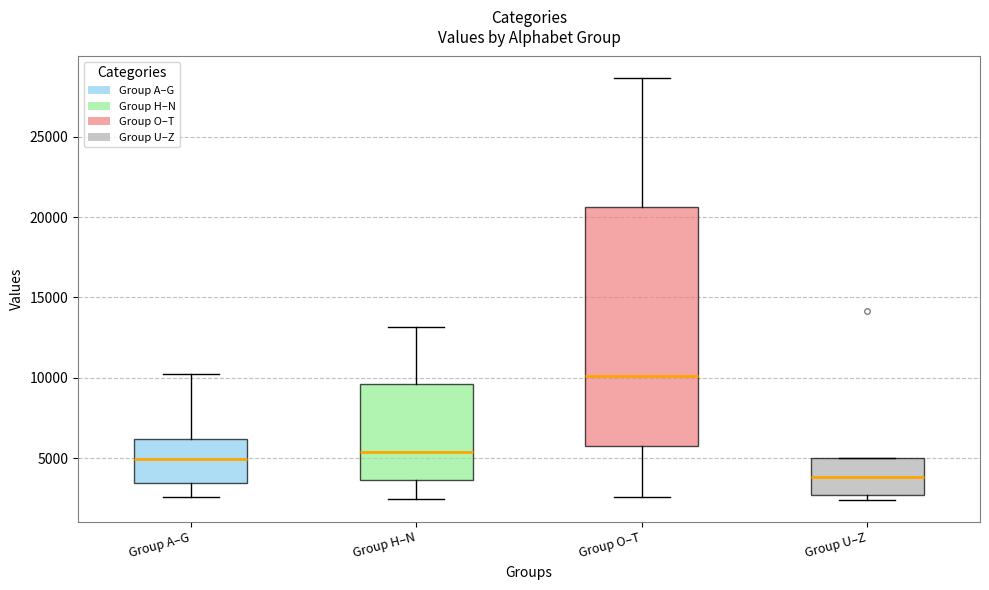

Which box is the tallest, from its lower edge to its upper edge?

Group O–T